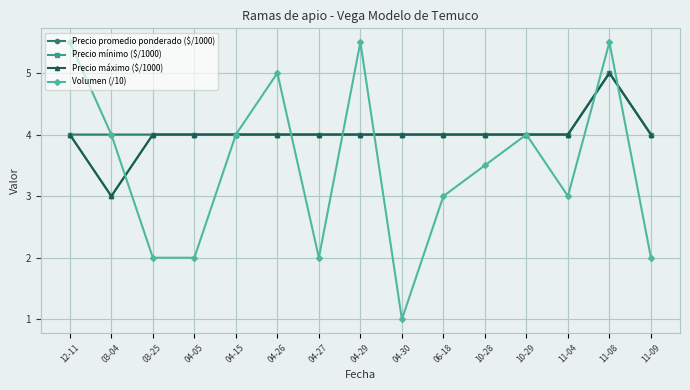

Where is the first local minimum for Volumen (/10)?

04-27